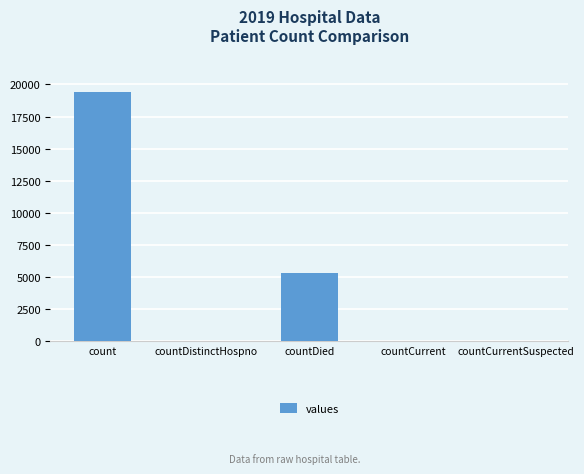

Which category has the highest value across all series?

count